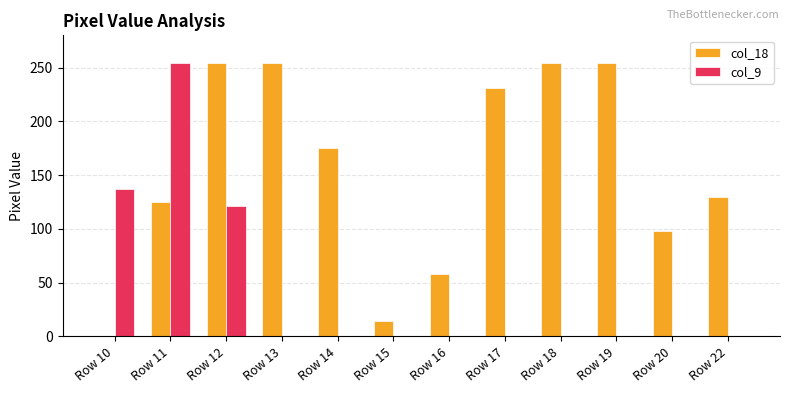

At which label does col_9 reach its peak?

Row 11